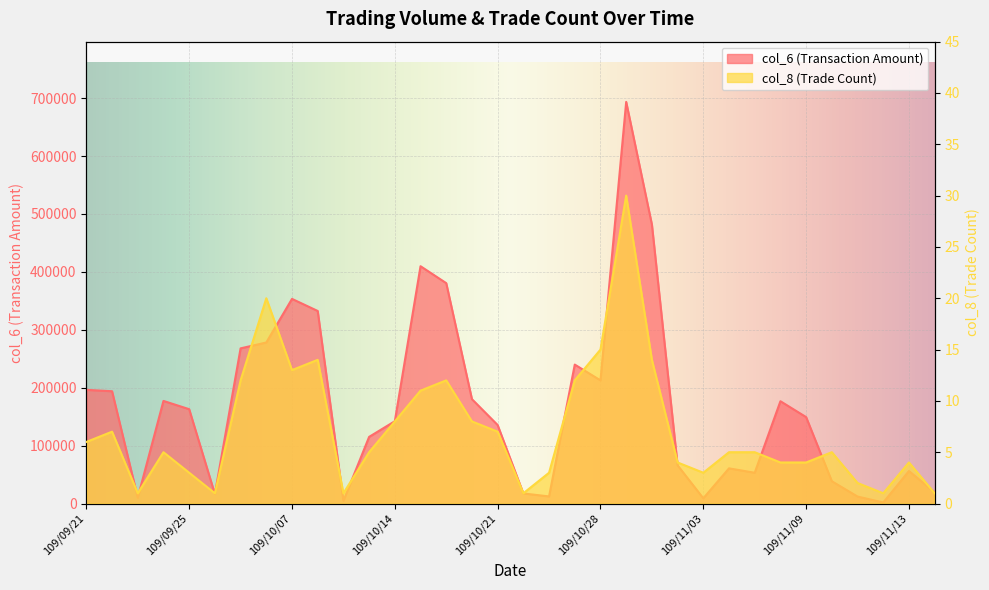

Rank the series by their average value, from highest to lowest.

col_6, col_8